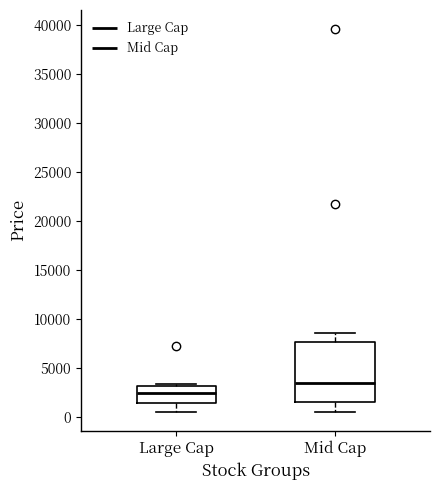

Reading left to right, transcribe this box plot: for each box, give where its median line is, the range the box spans, and where its two whiskers end, as read against the y-axis. The values are not printed on the chart, so give them approximately, as read against the axis.

Large Cap: median 2500, box 1500 to 3000, whiskers 500 to 3500
Mid Cap: median 3500, box 1500 to 7500, whiskers 500 to 8500